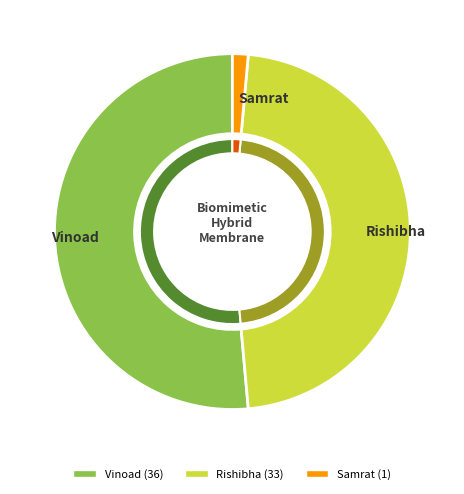

What is the change in value from Vinoad to Samrat?

-35